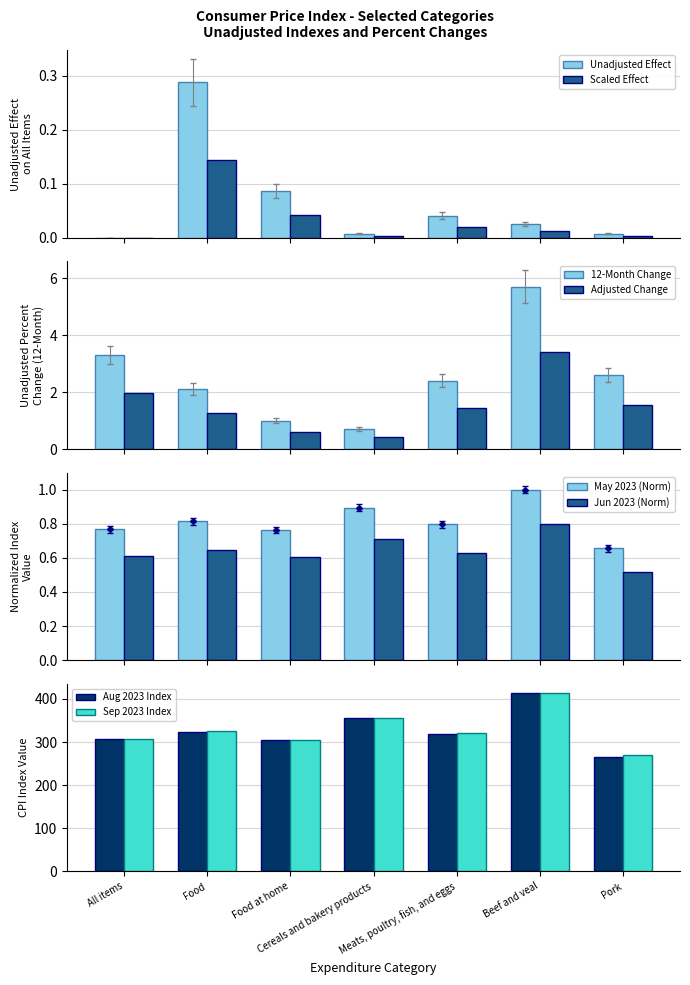

What is the sum of all Jun 2023 (Norm) values?

4.5